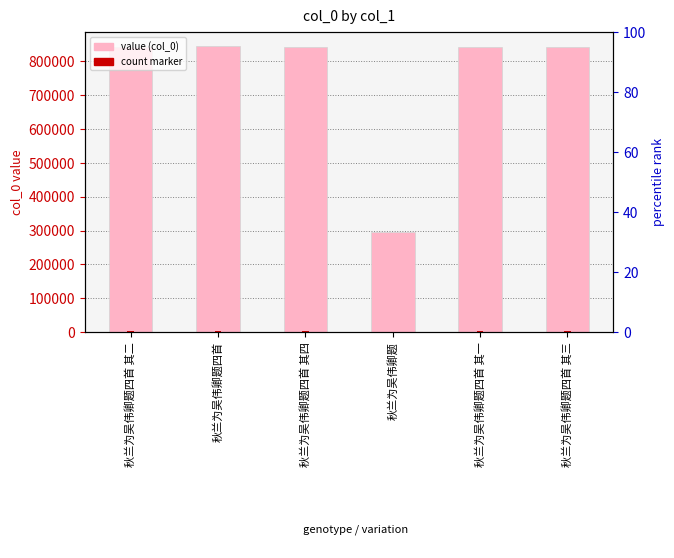

What is the sum of the values at 秋兰为吴伟卿题四首 其三 and 秋兰为吴伟卿题四首 其一?

1682784